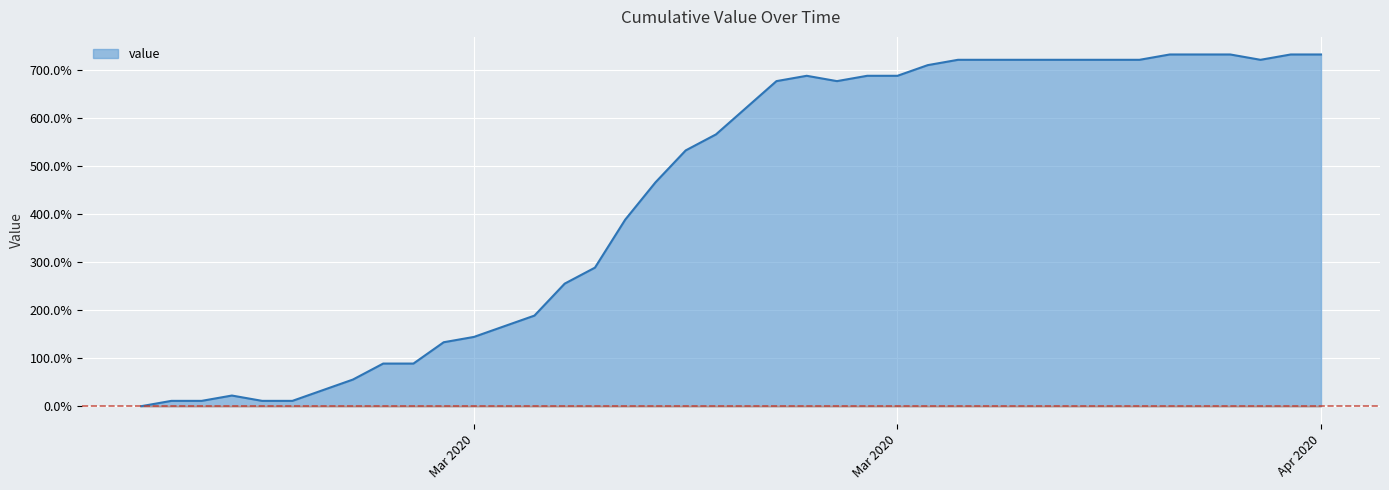

What is the difference between the maximum and minimum values?

733.3